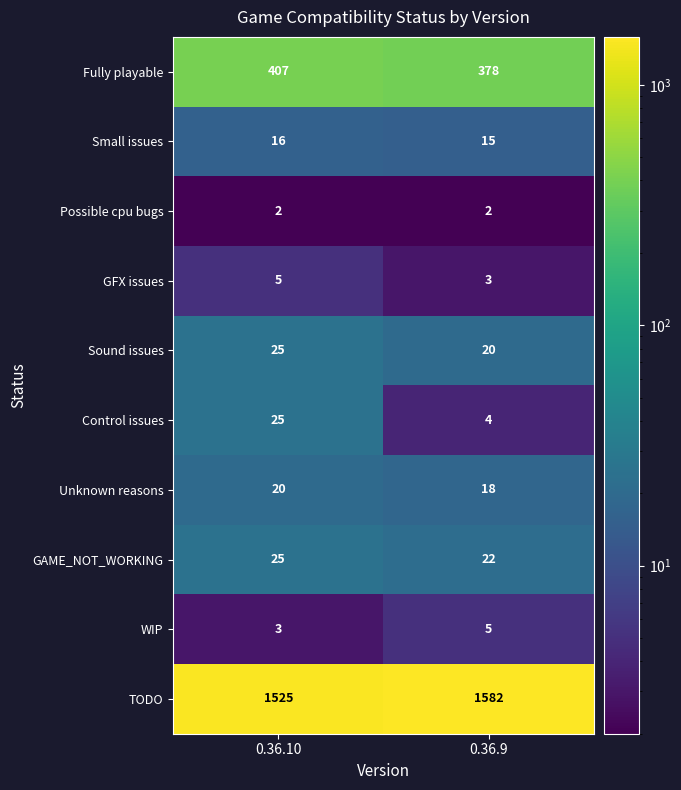

What value does the Unknown reasons series have at 0.36.9?

18